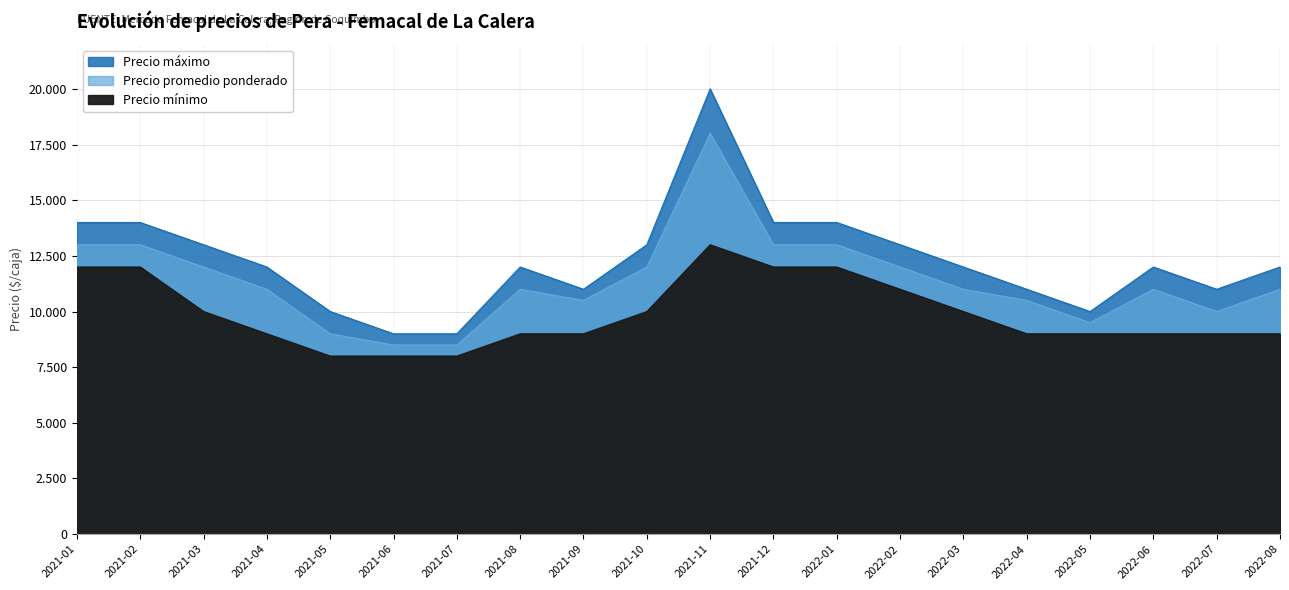

Between 2022-04 and 2021-03, which is larger?

2021-03